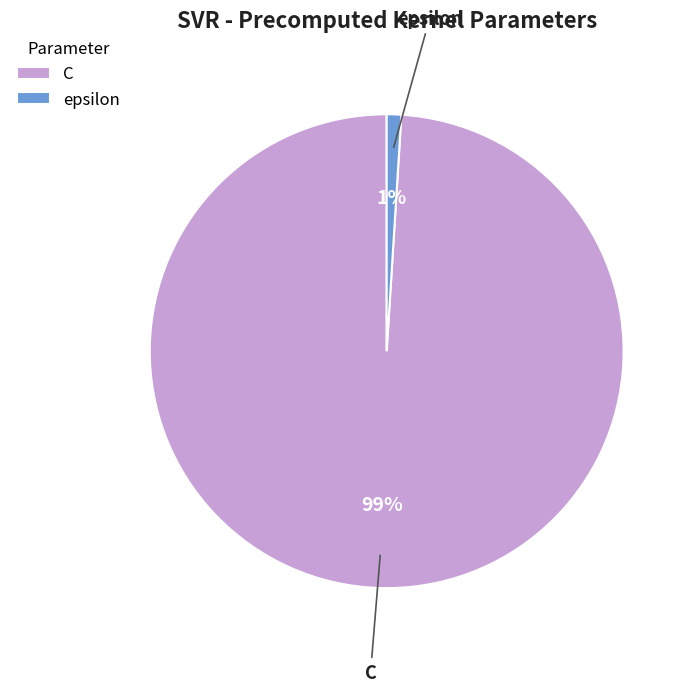

How many slices are in this pie chart?

2